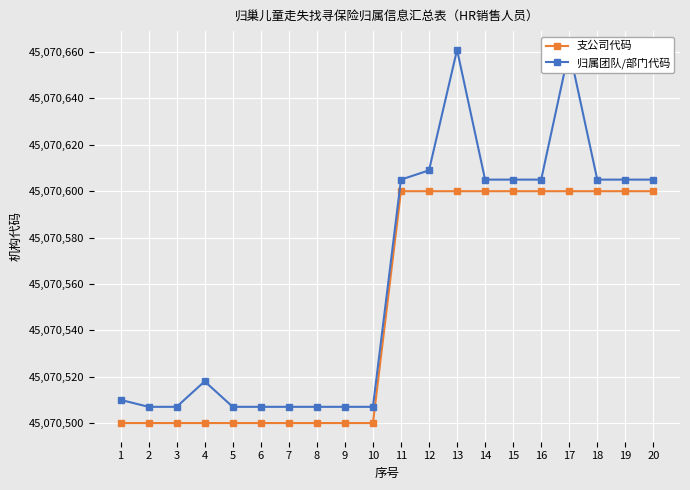

What is the difference between the 支公司代码 values at 10 and 16?

100